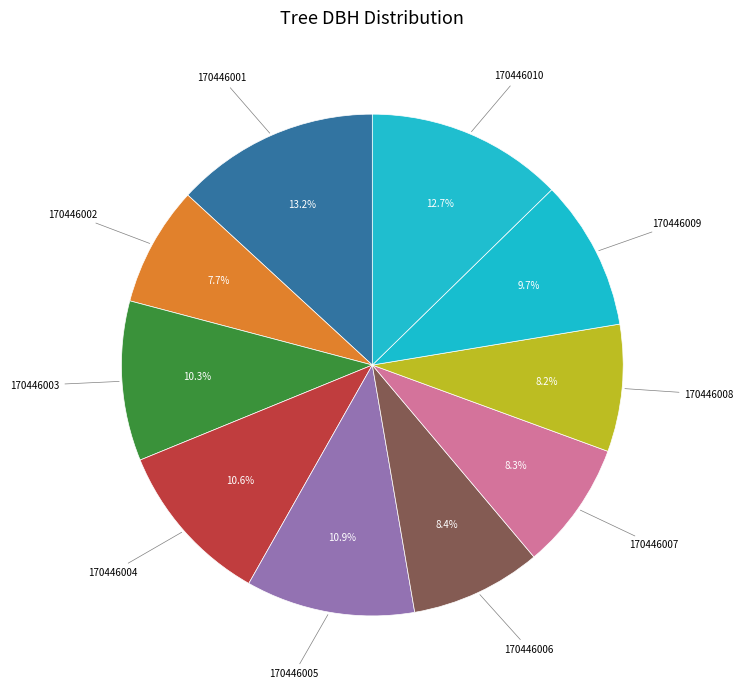

How many slices are in this pie chart?

10